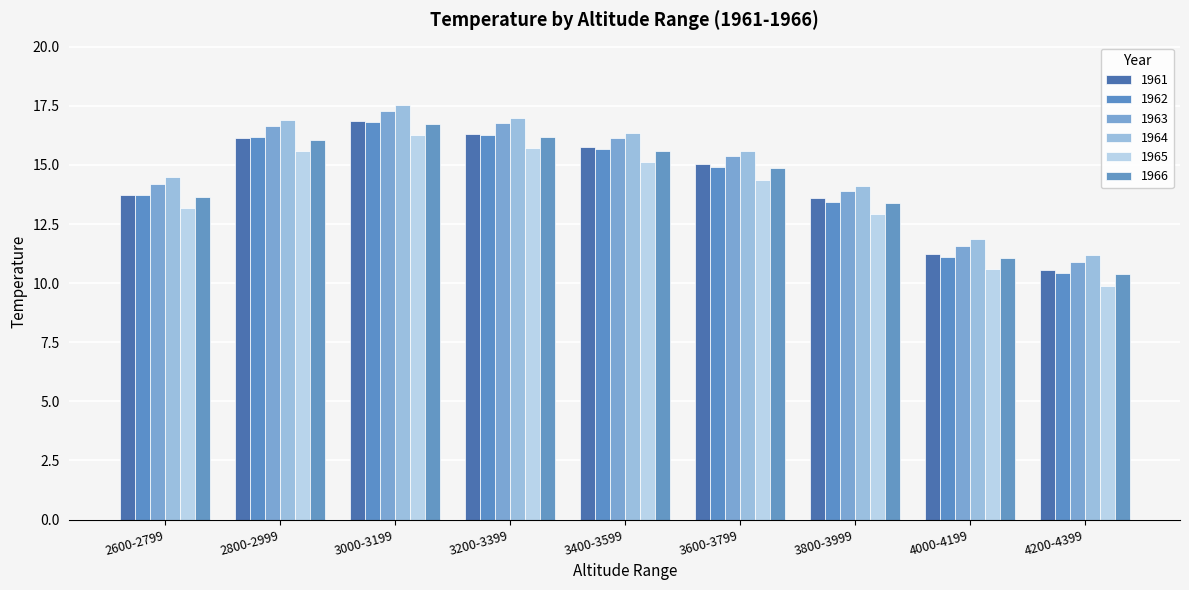

Rank the series by their maximum value, from lowest to highest.

1965, 1966, 1962, 1961, 1963, 1964